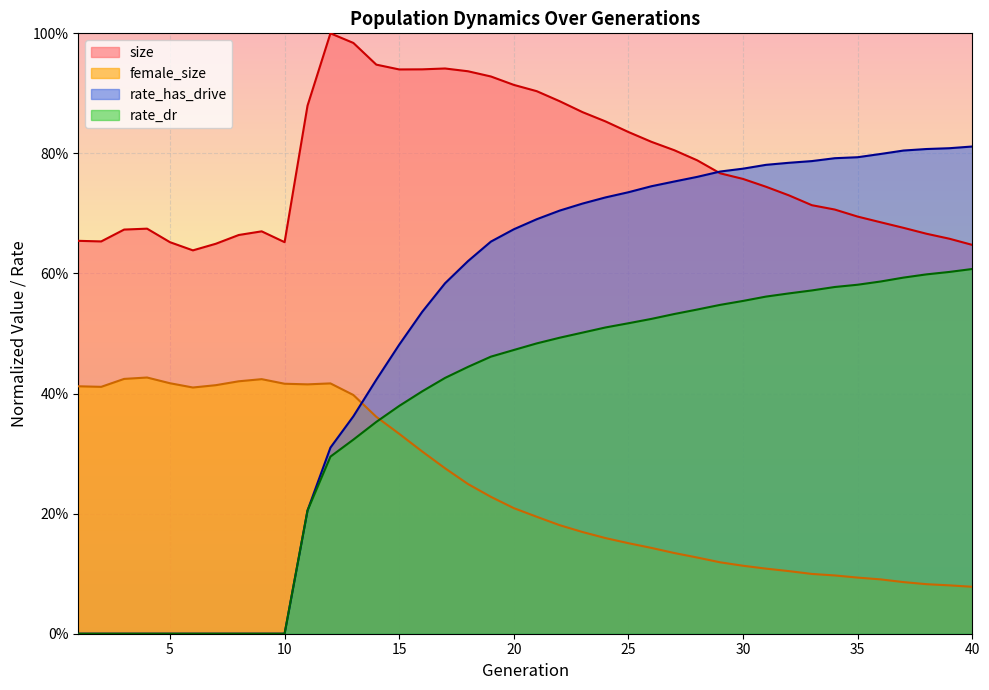

Reading left to right, extract all data points from this chart.

size: 0.7	0.7	0.7	0.7	0.7	0.6	0.6	0.7	0.7	0.7	0.9	1.0	1.0	0.9	0.9	0.9	0.9	0.9	0.9	0.9	0.9	0.9	0.9	0.9	0.8	0.8	0.8	0.8	0.8	0.8	0.7	0.7	0.7	0.7	0.7	0.7	0.7	0.7	0.7	0.6
female_size: 0.4	0.4	0.4	0.4	0.4	0.4	0.4	0.4	0.4	0.4	0.4	0.4	0.4	0.4	0.3	0.3	0.3	0.2	0.2	0.2	0.2	0.2	0.2	0.2	0.2	0.1	0.1	0.1	0.1	0.1	0.1	0.1	0.1	0.1	0.1	0.1	0.1	0.1	0.1	0.1
rate_dr: 0.0	0.0	0.0	0.0	0.0	0.0	0.0	0.0	0.0	0.0	0.2	0.3	0.3	0.4	0.4	0.4	0.4	0.4	0.5	0.5	0.5	0.5	0.5	0.5	0.5	0.5	0.5	0.5	0.5	0.6	0.6	0.6	0.6	0.6	0.6	0.6	0.6	0.6	0.6	0.6
rate_has_drive: 0.0	0.0	0.0	0.0	0.0	0.0	0.0	0.0	0.0	0.0	0.2	0.3	0.4	0.4	0.5	0.5	0.6	0.6	0.7	0.7	0.7	0.7	0.7	0.7	0.7	0.7	0.8	0.8	0.8	0.8	0.8	0.8	0.8	0.8	0.8	0.8	0.8	0.8	0.8	0.8